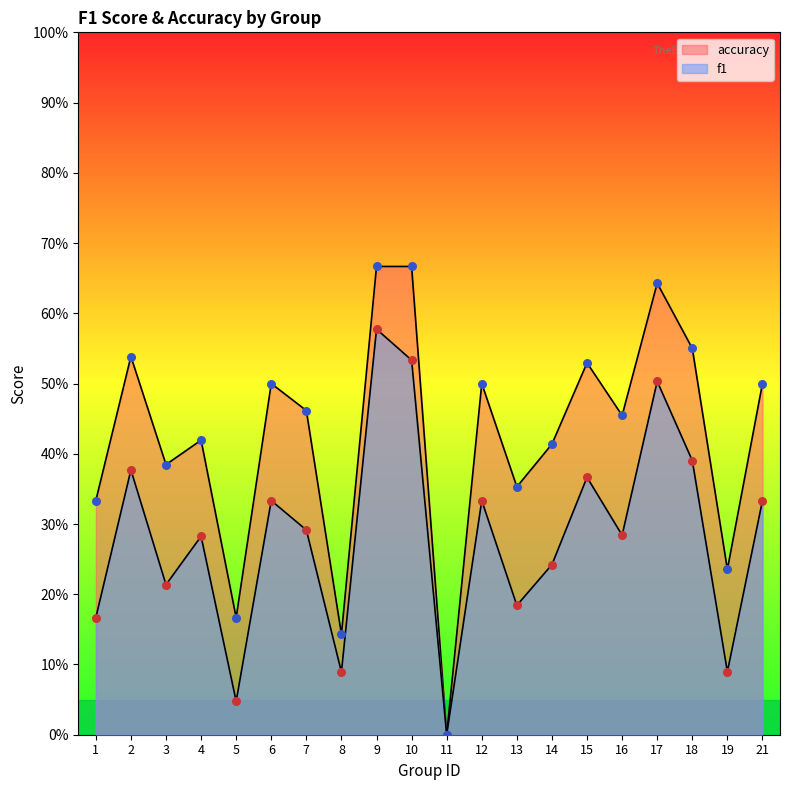

Which series has the largest Y range (max minus min)?

accuracy